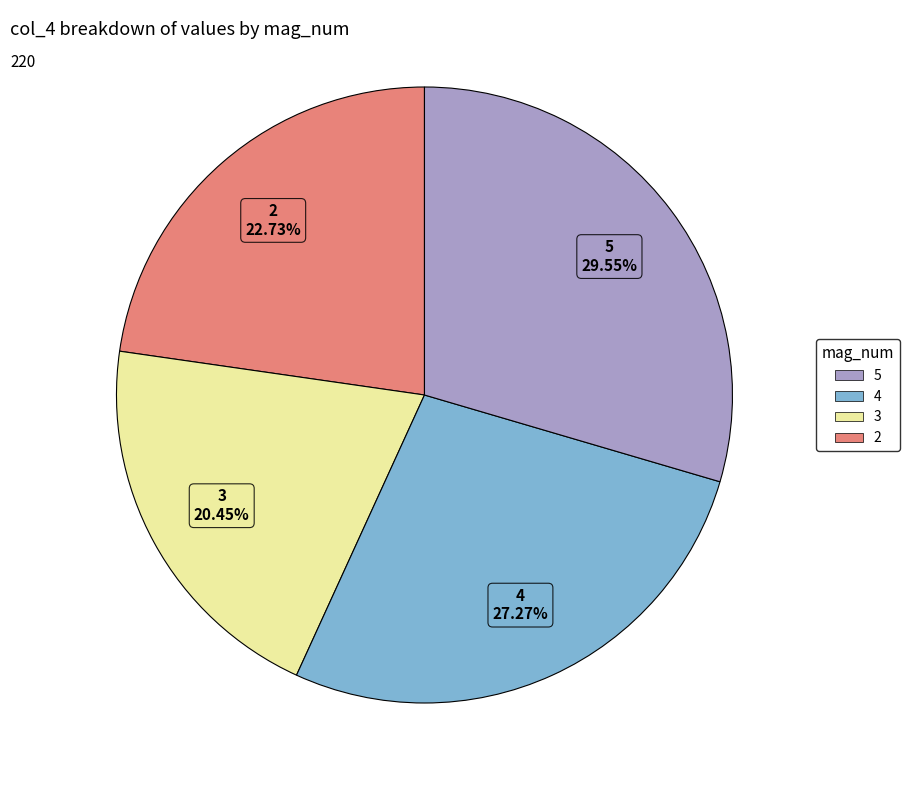

To the nearest percent, what is the average slice percentage?

25%